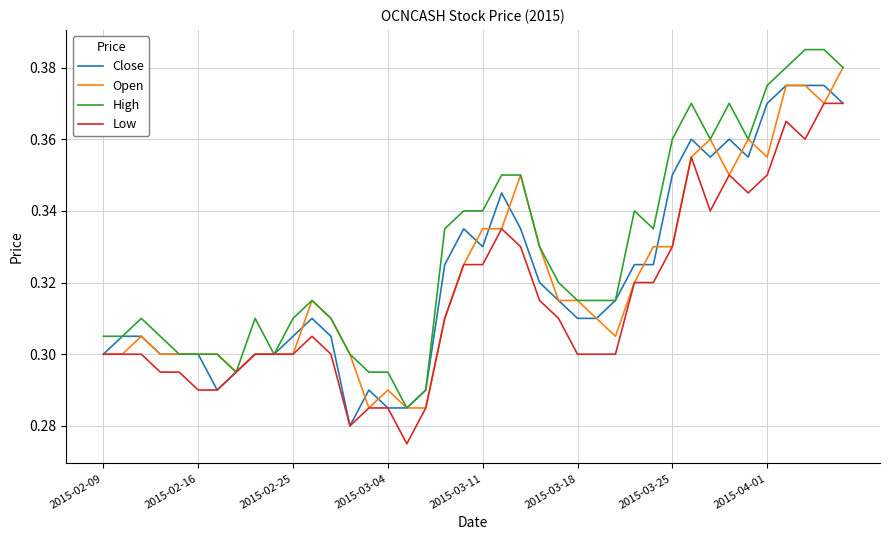

How many categories are shown in the chart?

40